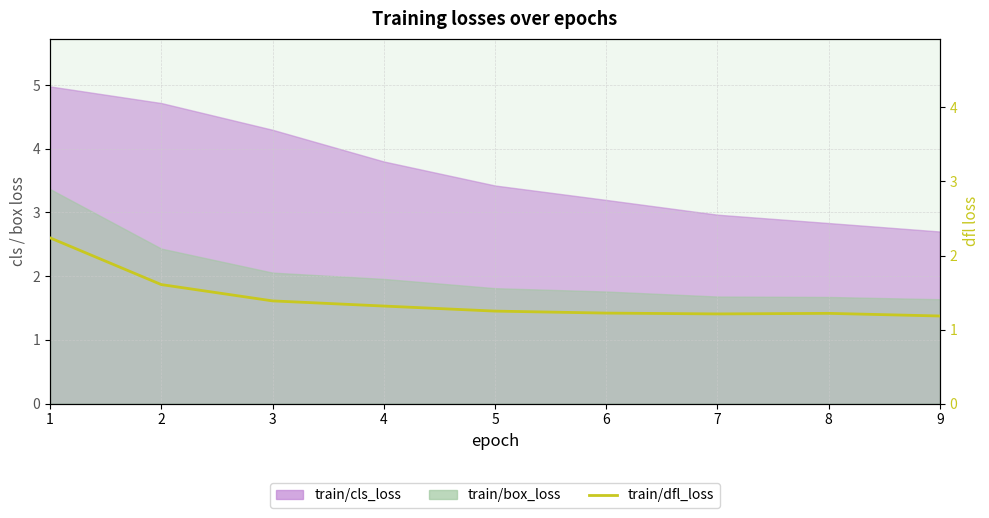

The chart shows a value of 1.6 at 2. True or false?

True